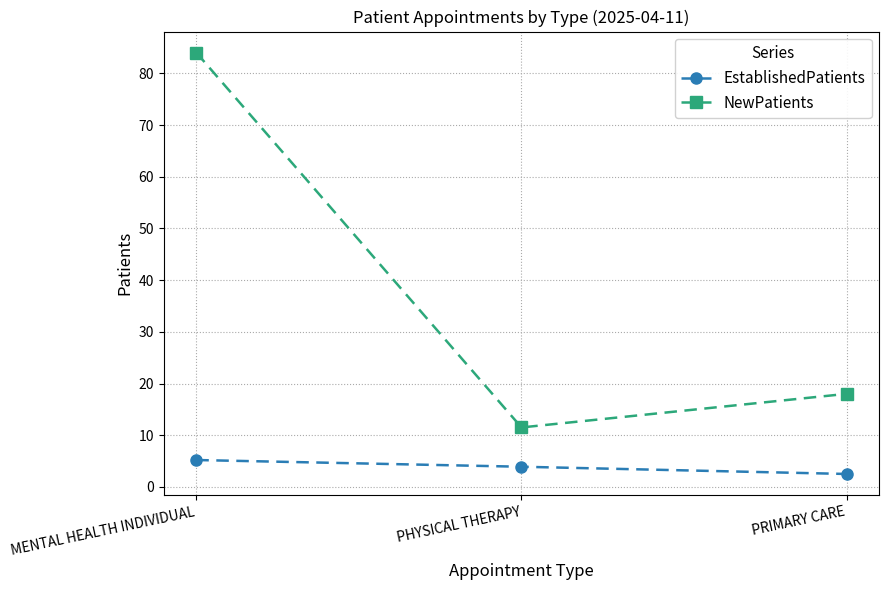

What is the label of the 3rd point from the right?

MENTAL HEALTH INDIVIDUAL